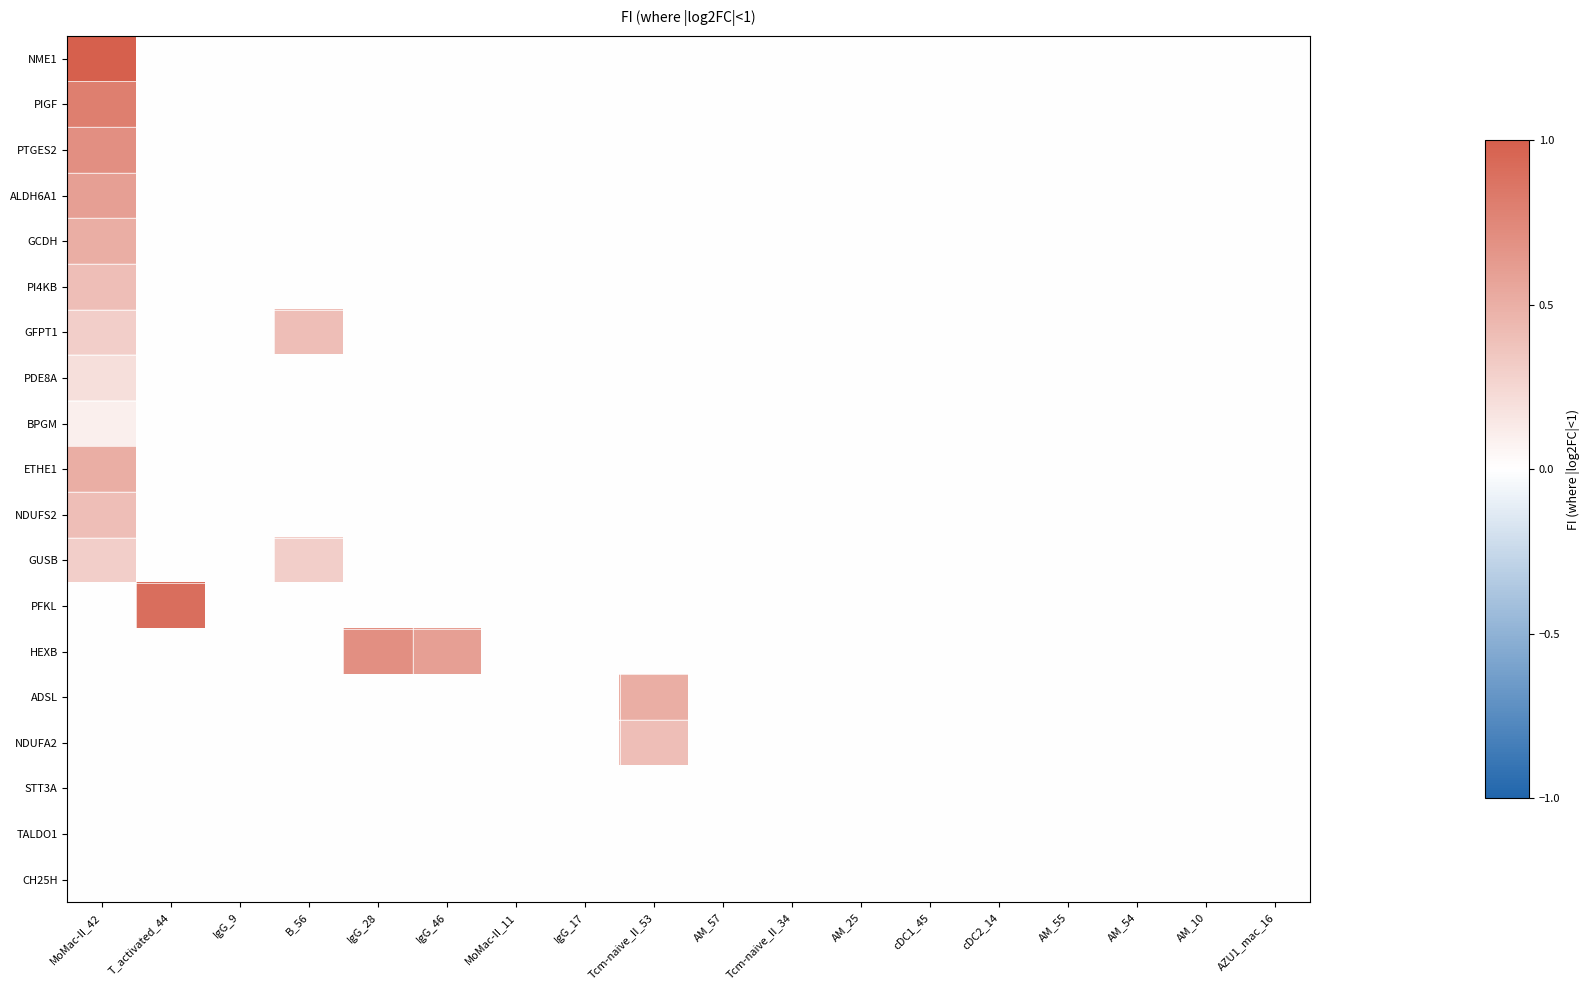

What is the total value across all series at Tcm-naive_II_53?

0.9